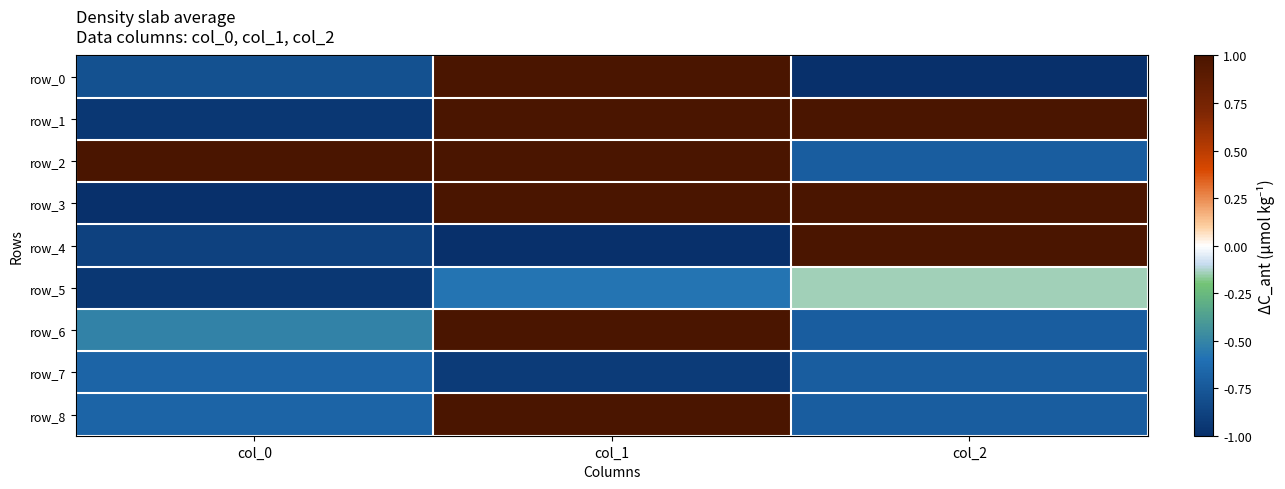

Which category has the lowest value across all series?

col_2